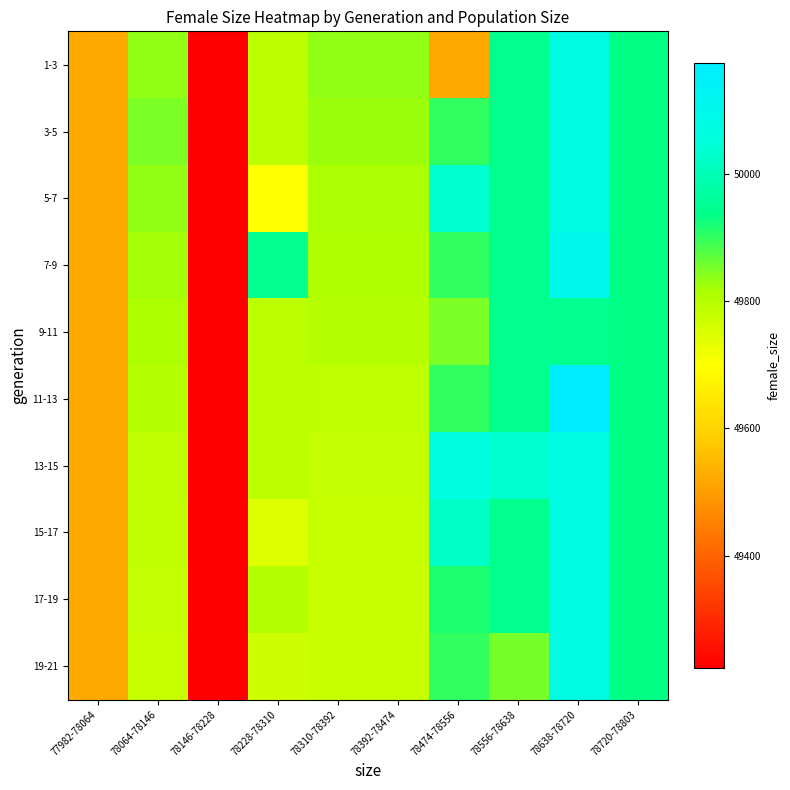

Which series changed the most between 78146-78228 and 78720-78803?

1-3